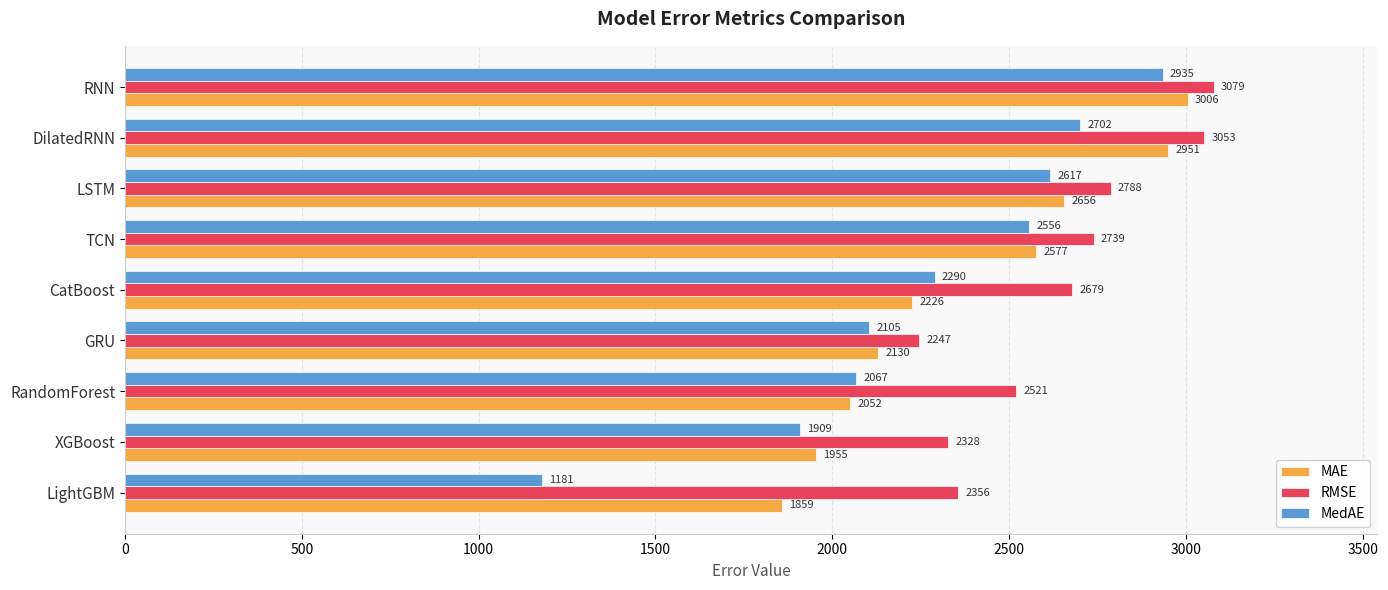

Which series changed the most between LSTM and RNN?

MAE